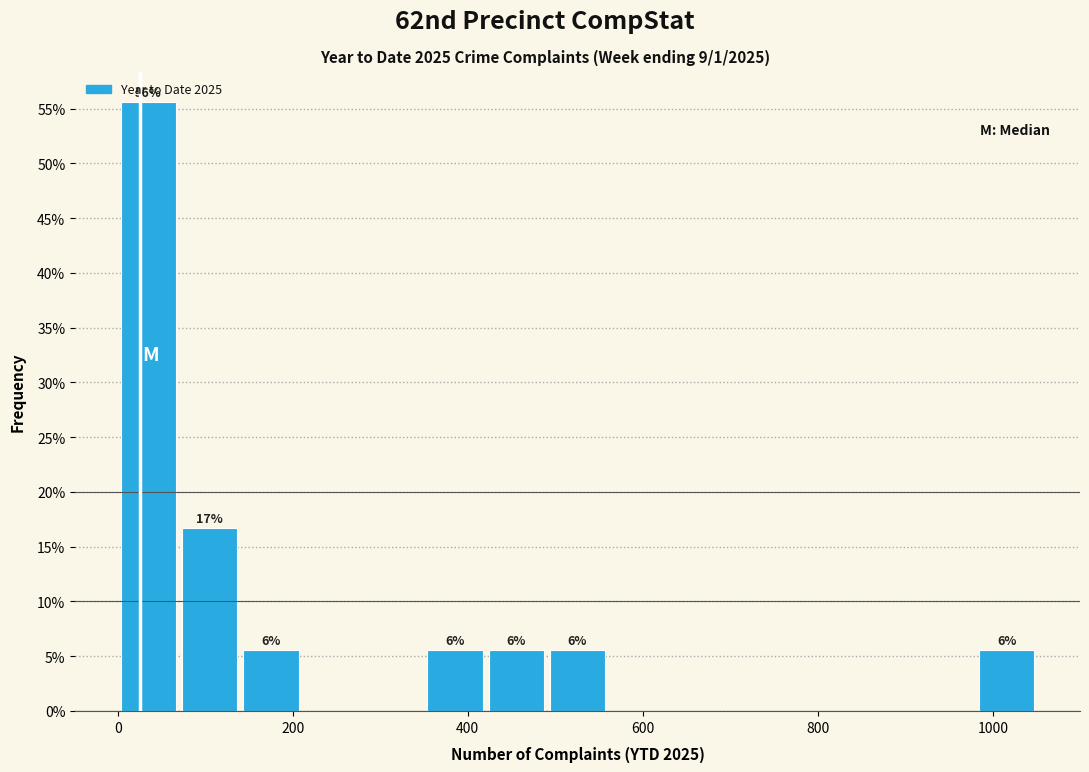

Around what value on the x-axis is the tallest bar? Give the approximate position of its centre, as read against the axis.

40